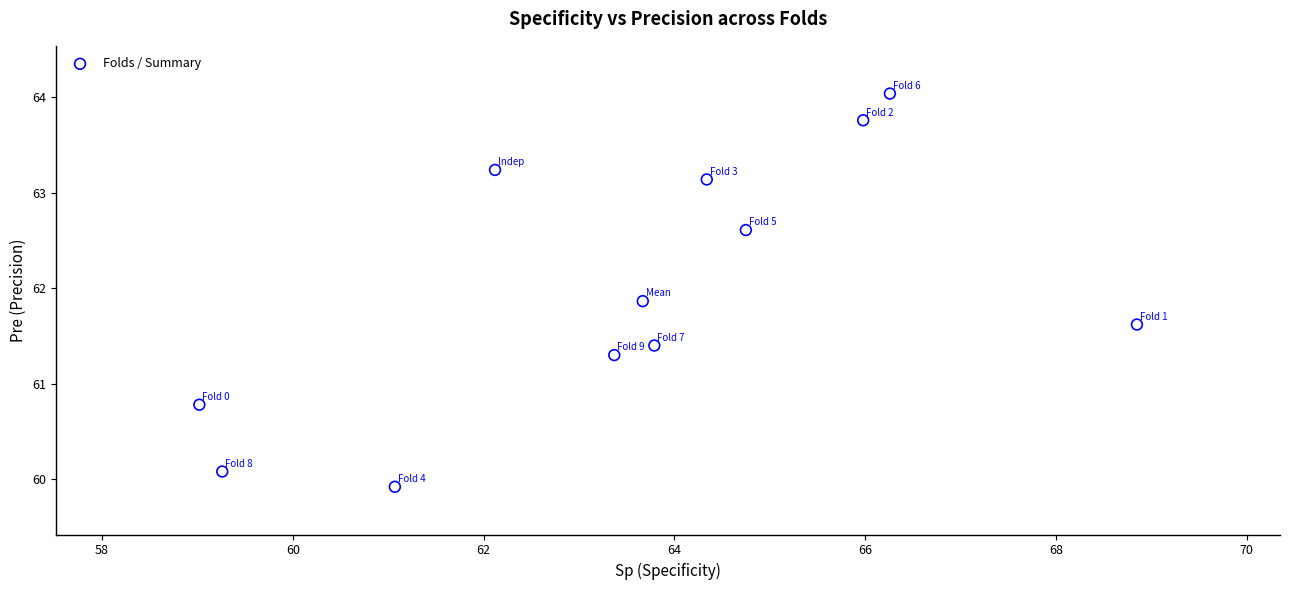

What Y value in the scatter plot is closest to 61?

60.8